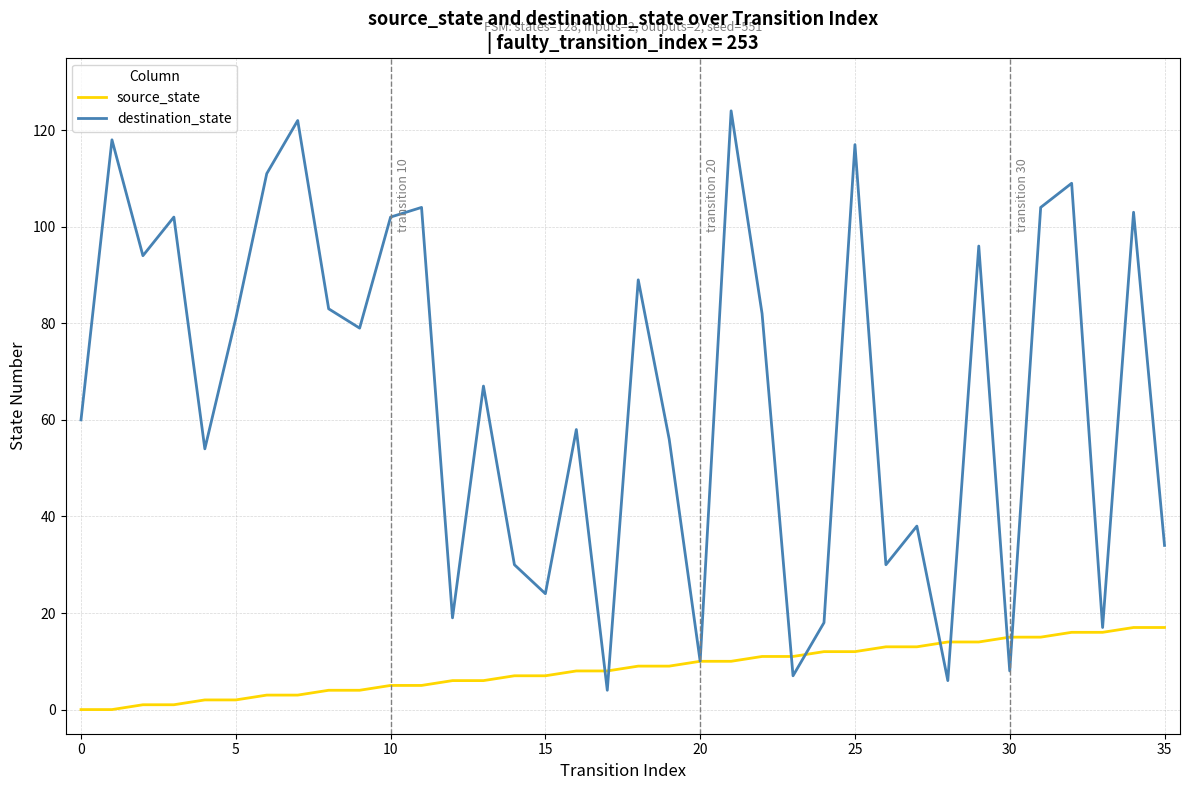

Which series has the largest total across all categories?

destination_state